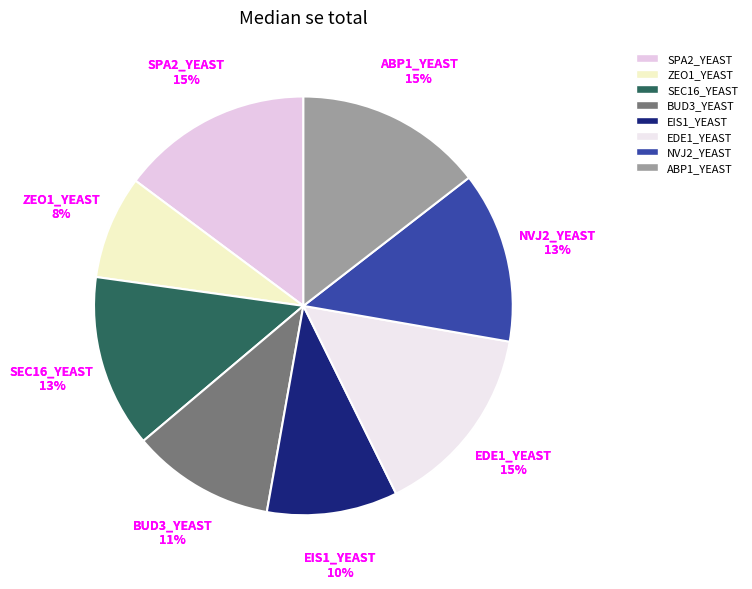

How many segments does this pie chart have?

8